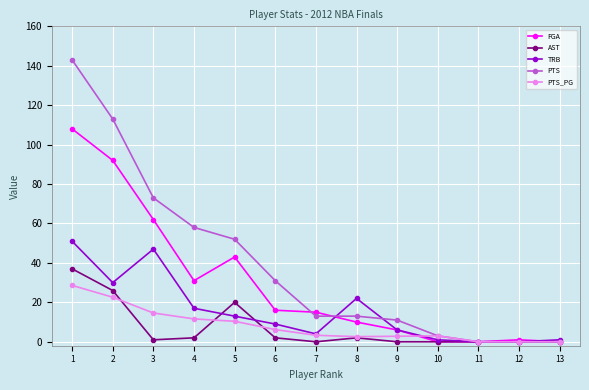

How many series are shown in this chart?

5